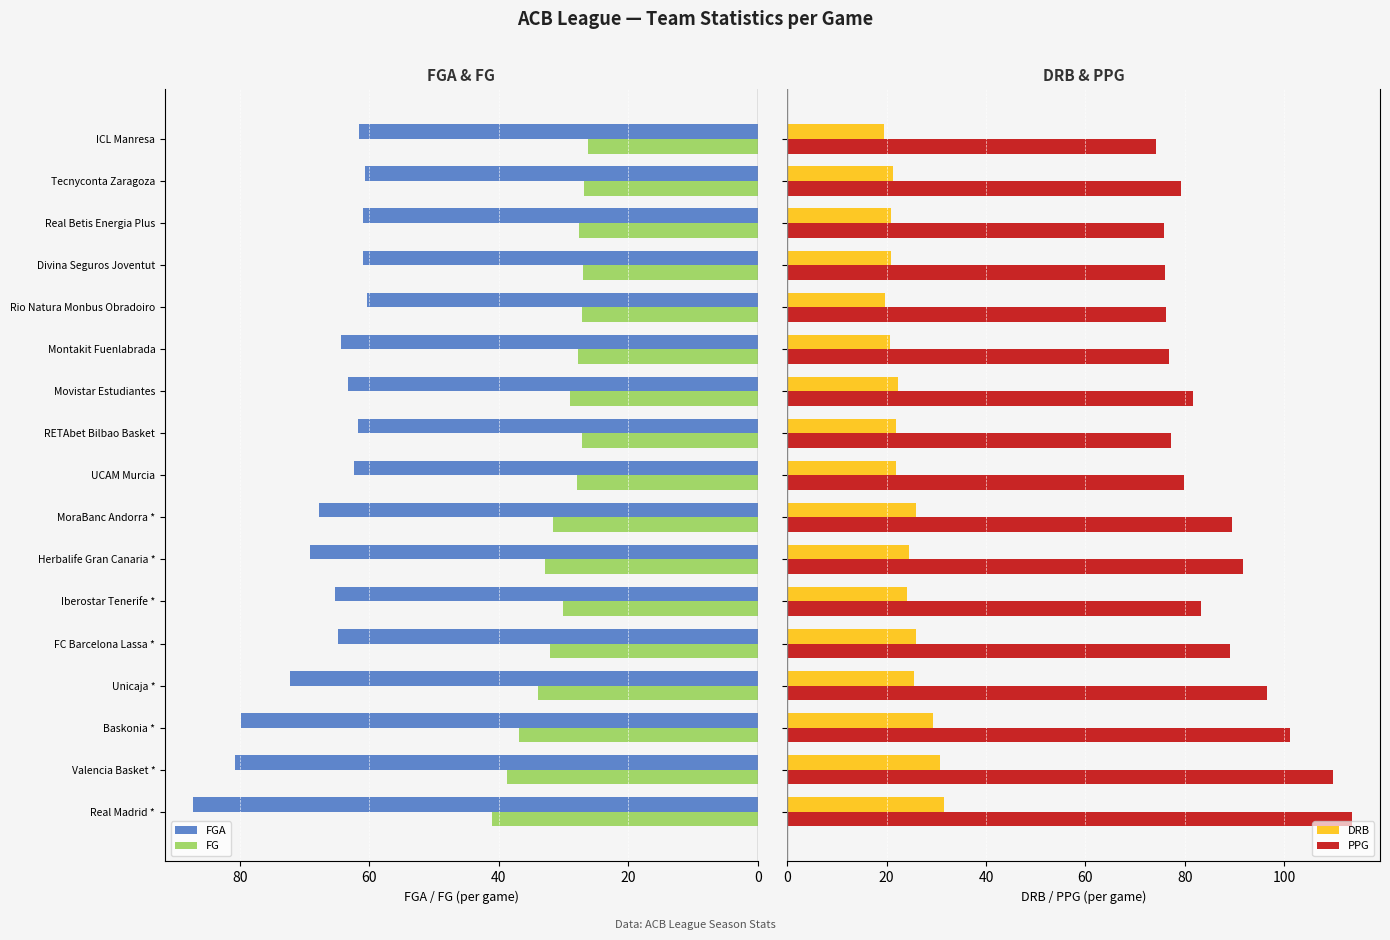

How many values in the DRB series exceed 22?

9